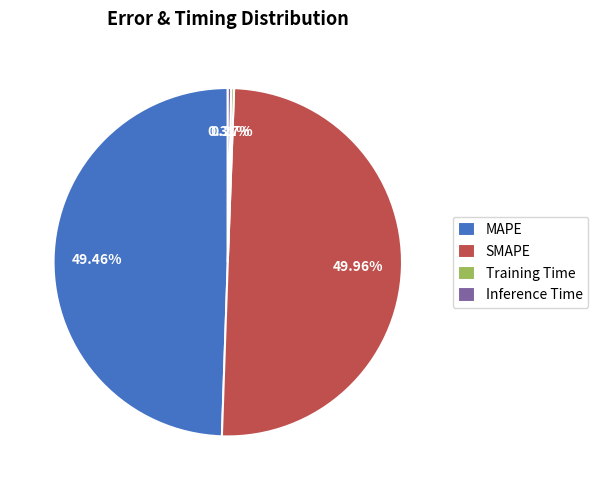

To the nearest percent, what is the average slice percentage?

25%